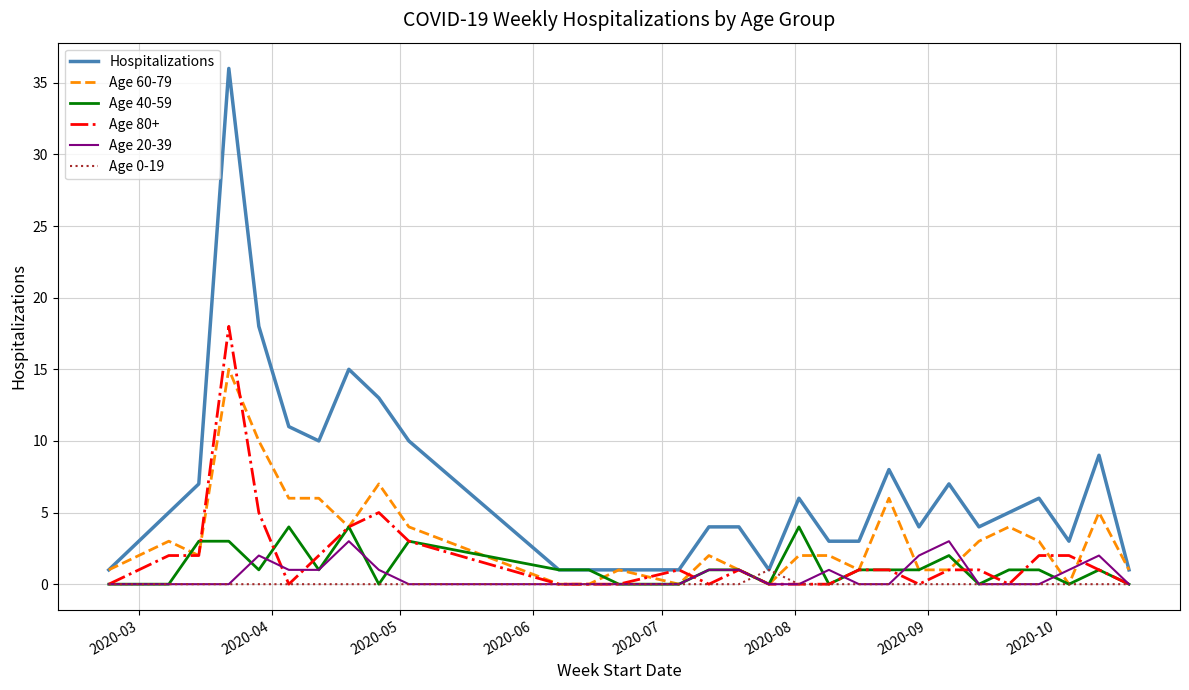

How many series are shown in this chart?

6